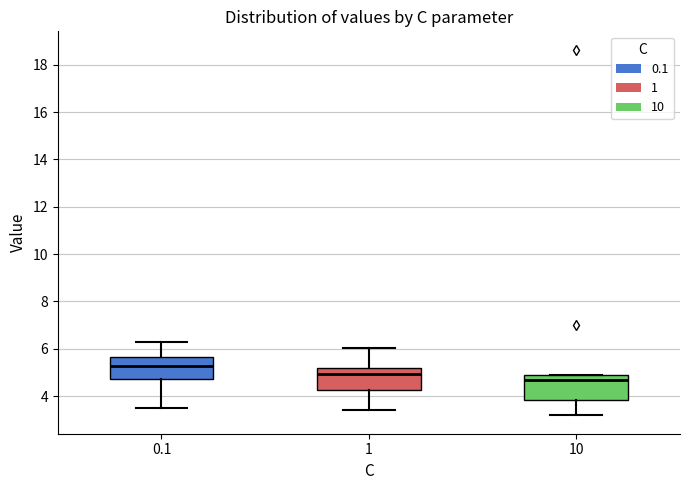

Where does the median line of the box at x = 10 sit on the y-axis? The values are not printed on the chart, so give them approximately, as read against the axis.

4.6